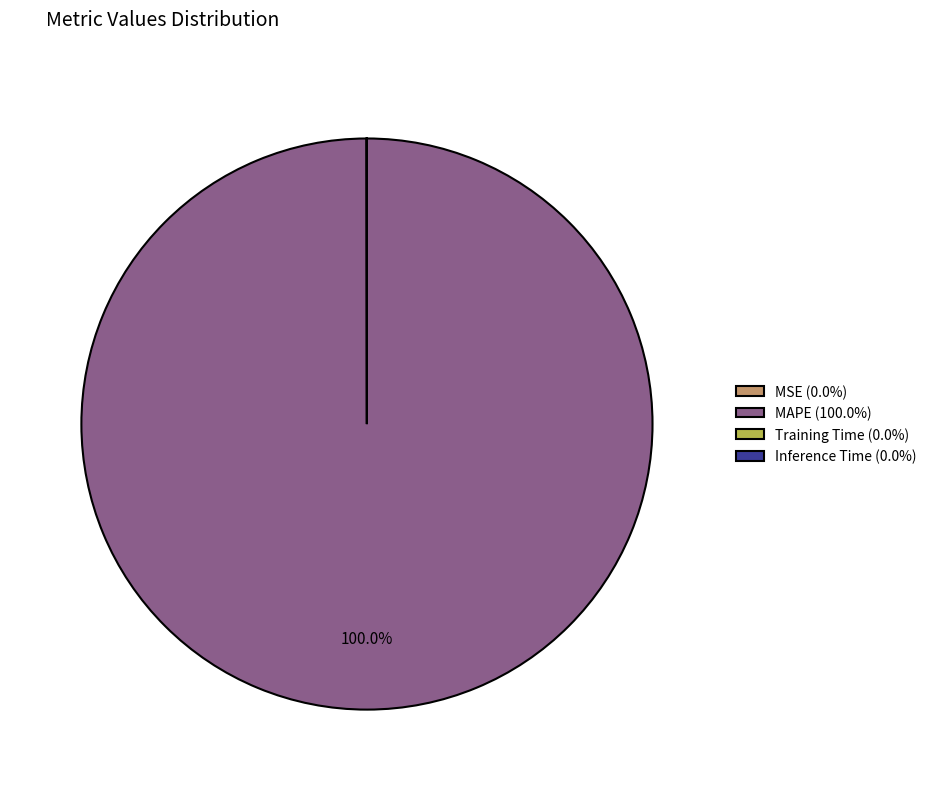

Does any single category account for the majority?

Yes